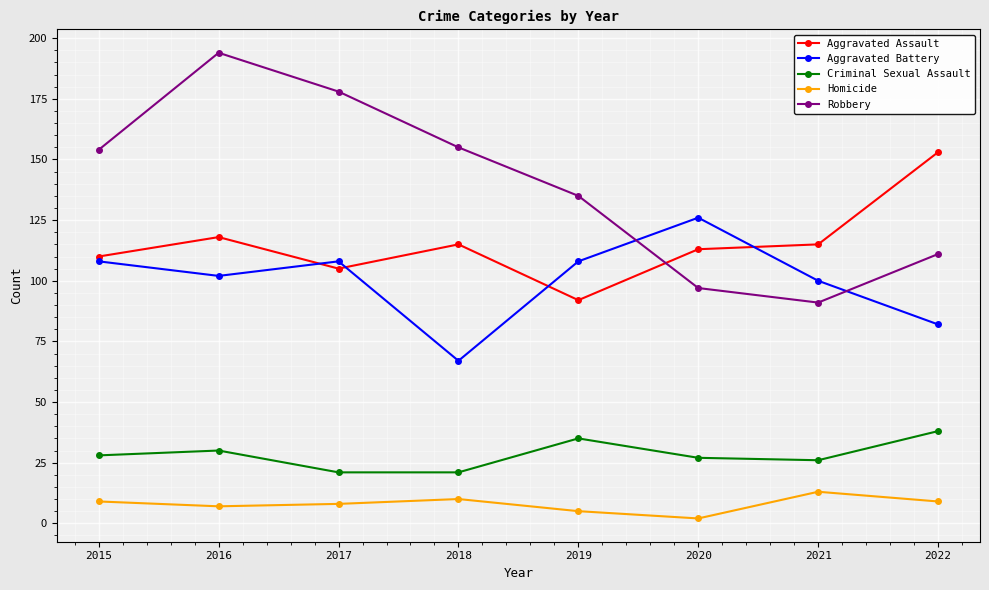

What is the sum of the Aggravated Battery values at 2015 and 2022?

190